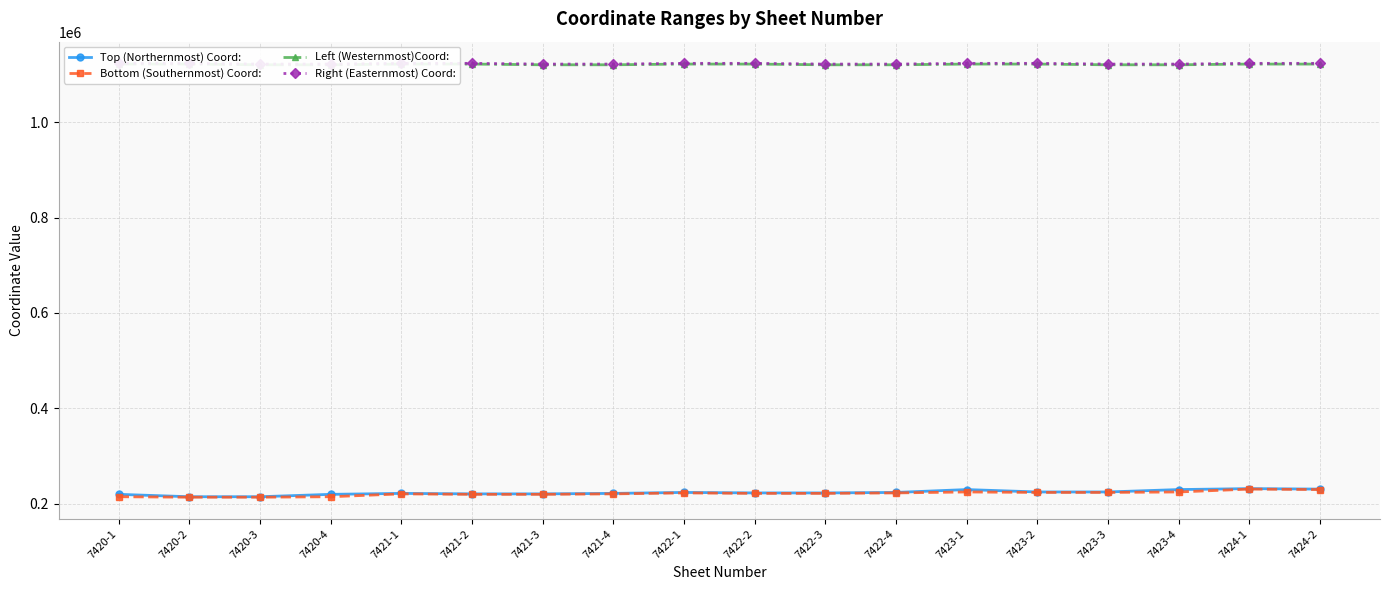

How many distinct data groups are displayed?

4